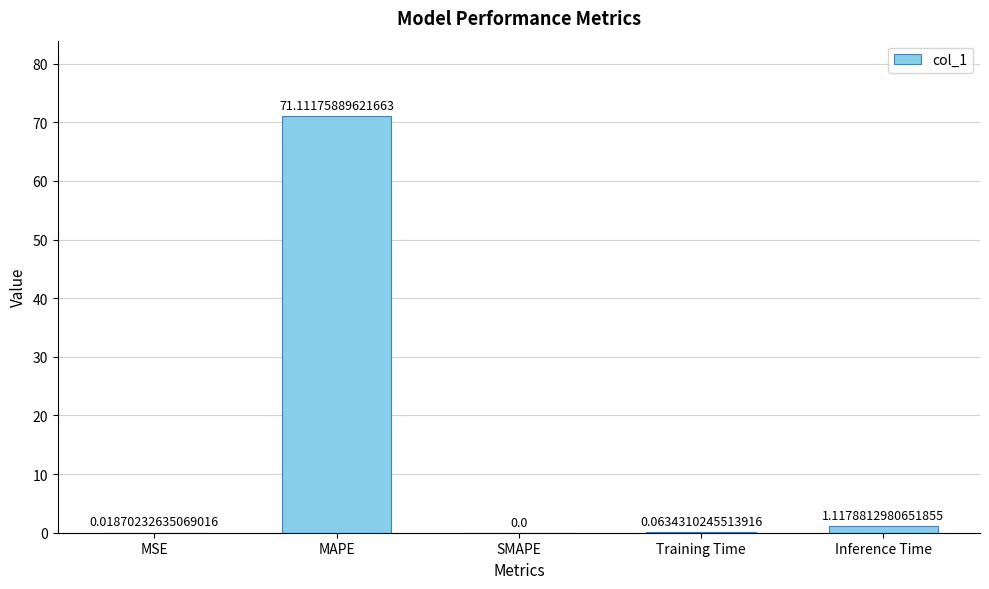

At which label is the value closest to 35?

Inference Time